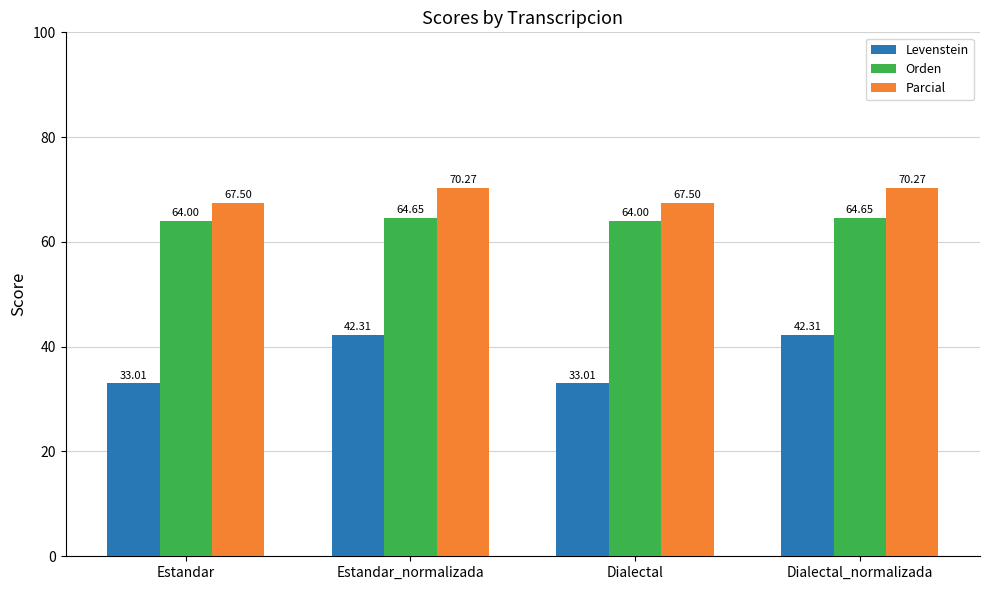

The value of Levenstein at Dialectal is 21.8. True or false?

False